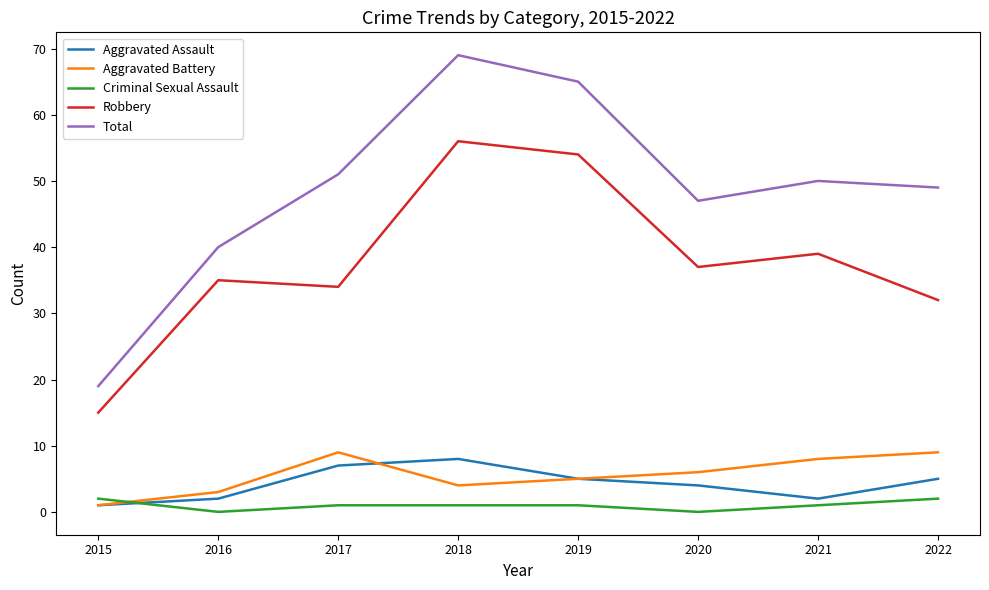

At which label is Robbery closest to 35?

2016